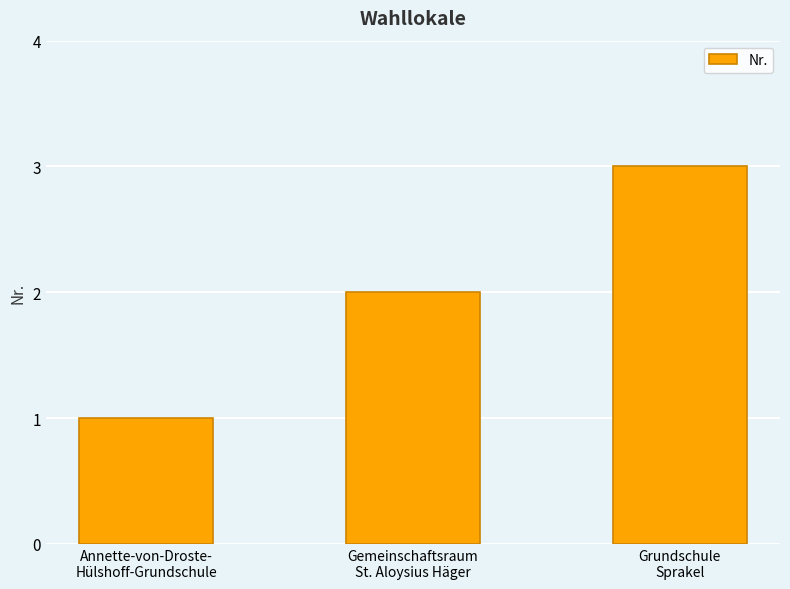

Reading left to right, list all the values displayed in this chart.

Annette-von-Droste-
Hülshoff-Grundschule=1	Gemeinschaftsraum
St. Aloysius Häger=2	Grundschule
Sprakel=3